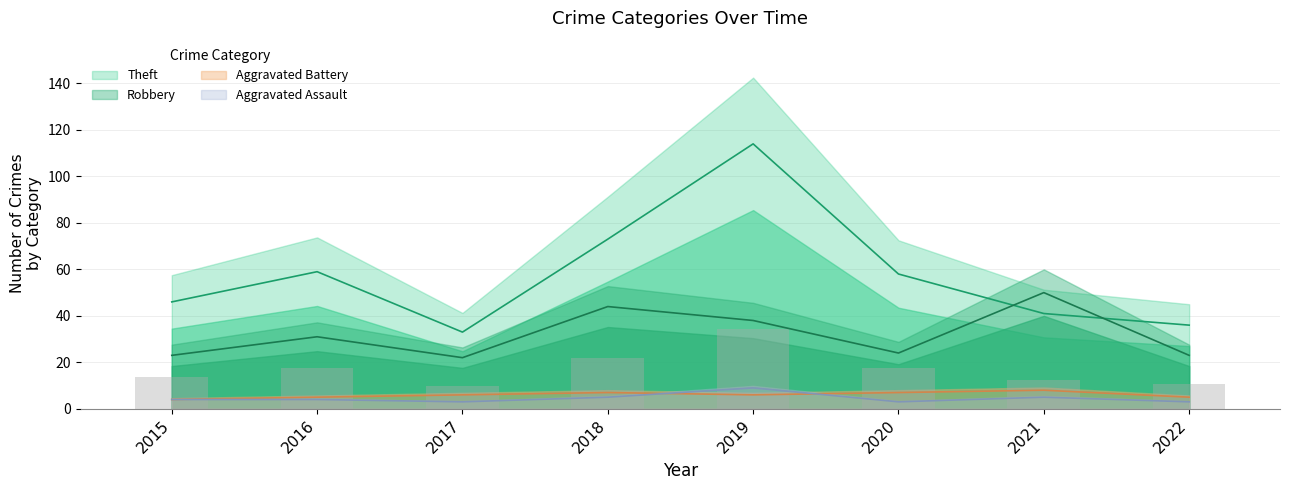

Rank the series at 2015 from lowest to highest value.

Aggravated Assault, Aggravated Battery, Robbery, Theft